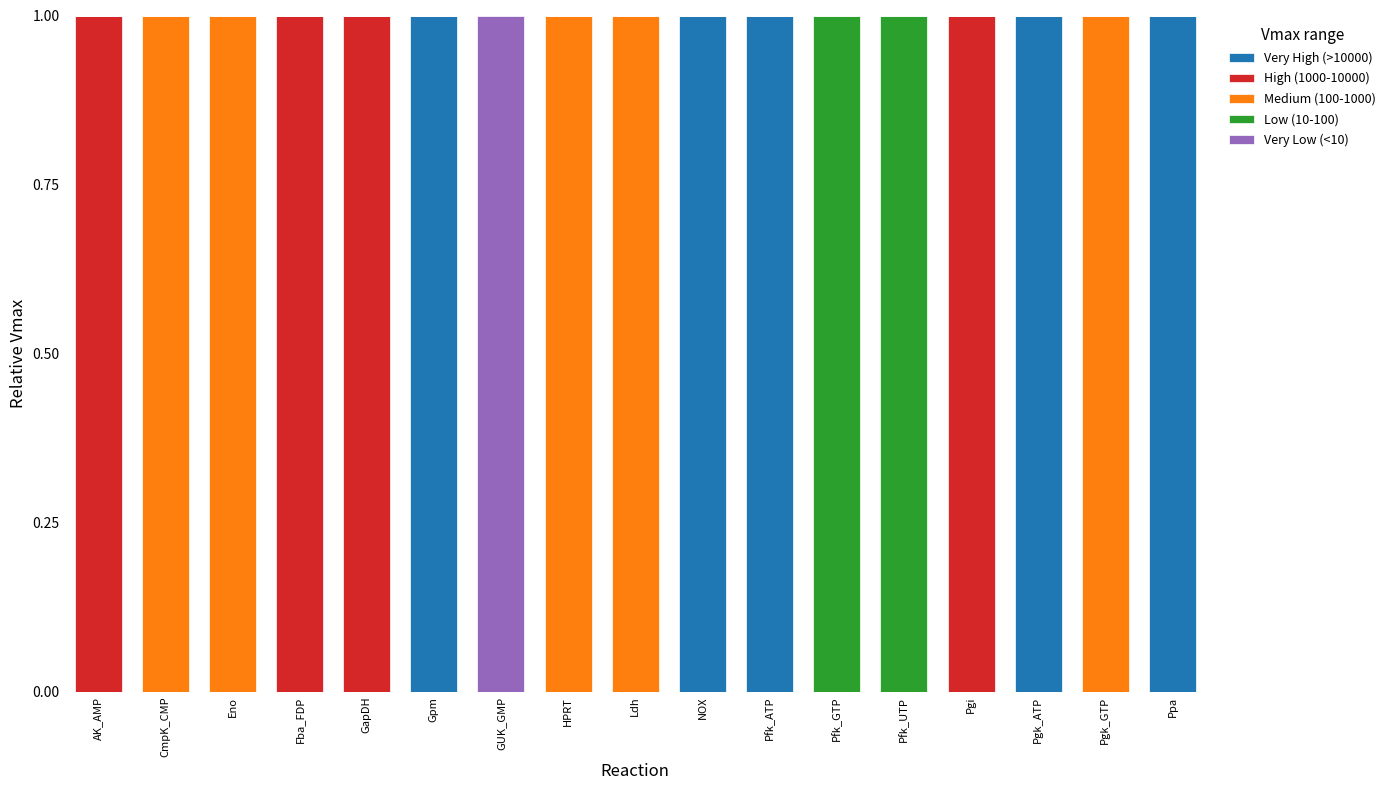

The value of Very High (>10000) at Ldh is 0. True or false?

True